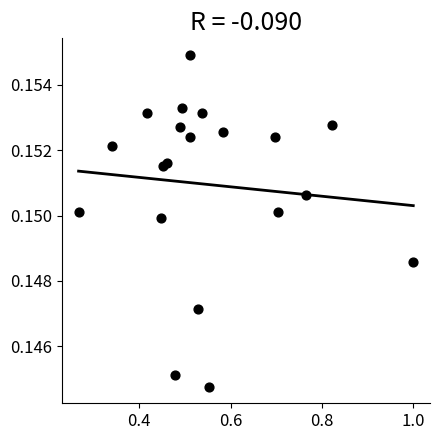

What is the range of X values (max minus min)?

0.7